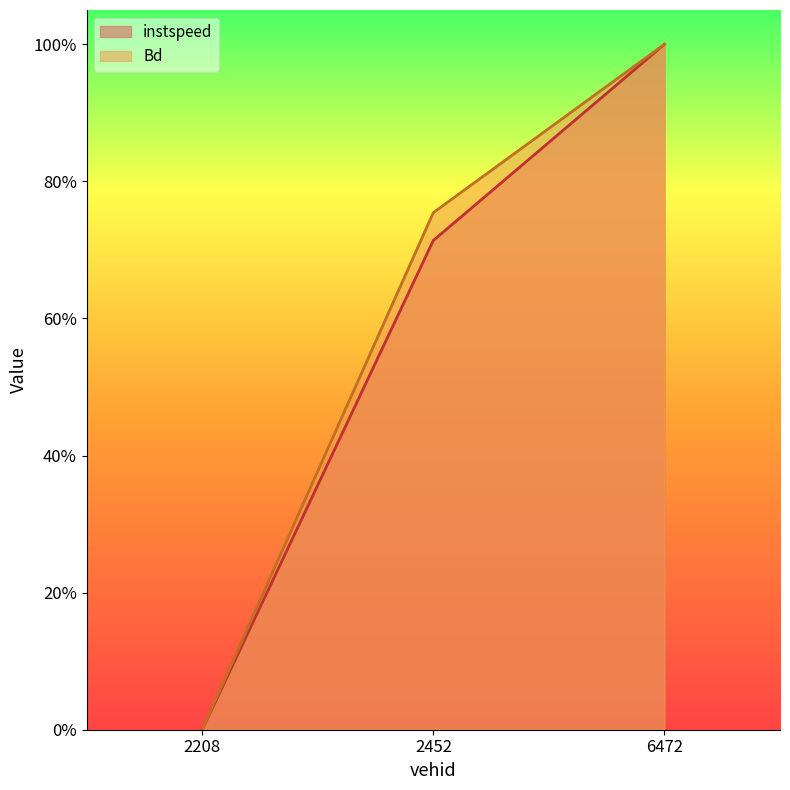

How many data points does each series have?

3